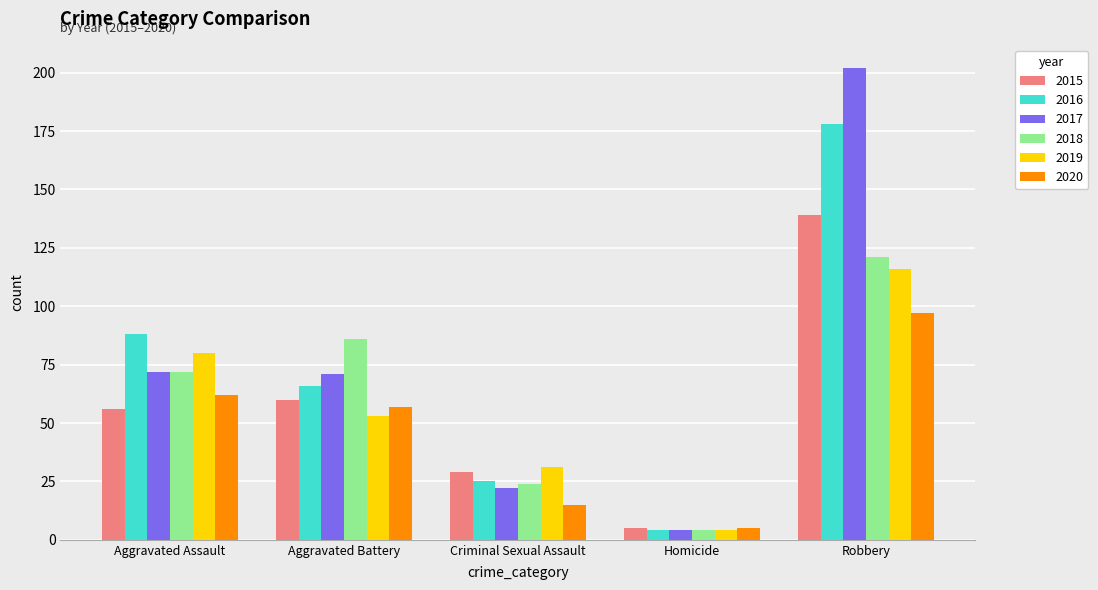

What is the difference between the highest and lowest values at Aggravated Battery?

33